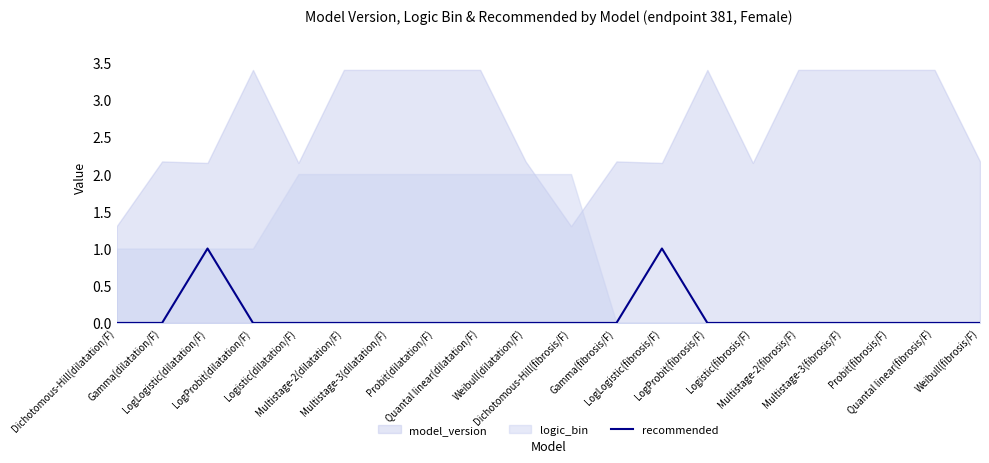

Which has a higher value, Quantal linear(fibrosis/F) or Gamma(fibrosis/F)?

Quantal linear(fibrosis/F)